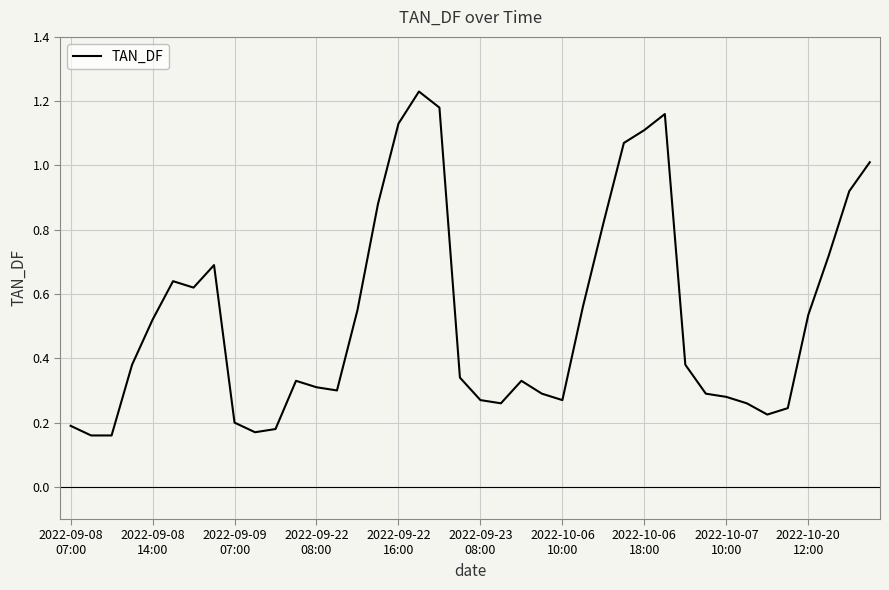

Is this an area chart (filled region under the line)?

No